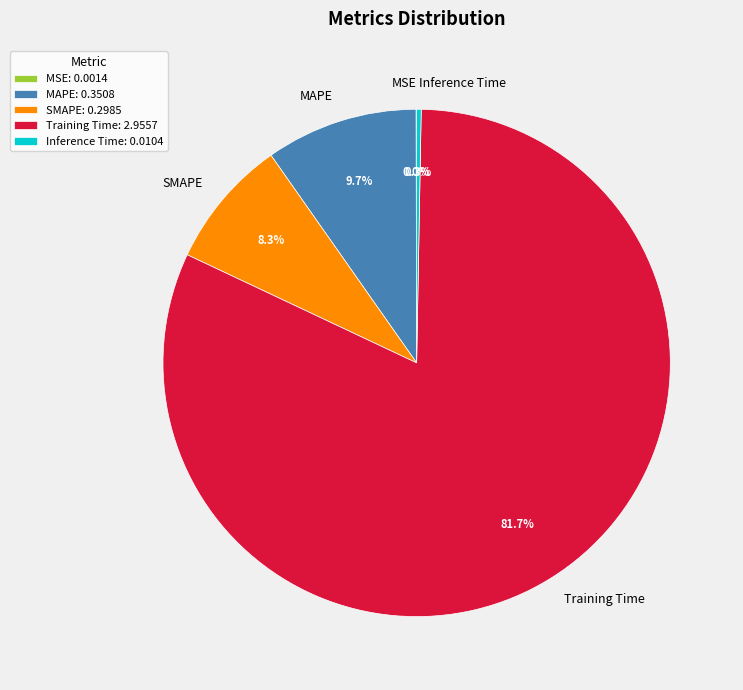

Which has a higher value, MAPE or Inference Time?

MAPE